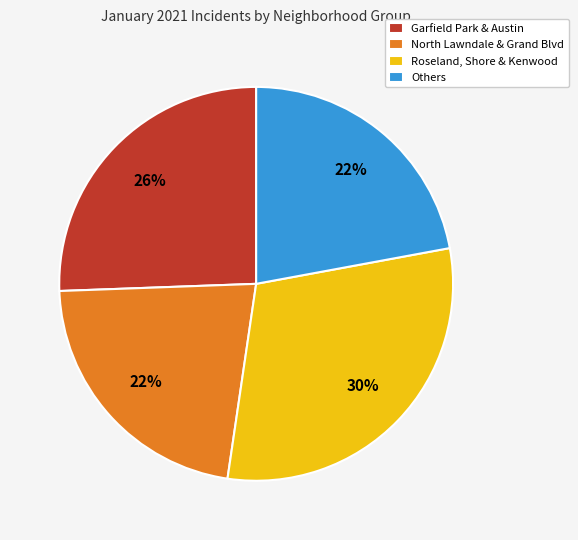

Which slice is the largest?

Roseland, Shore & Kenwood